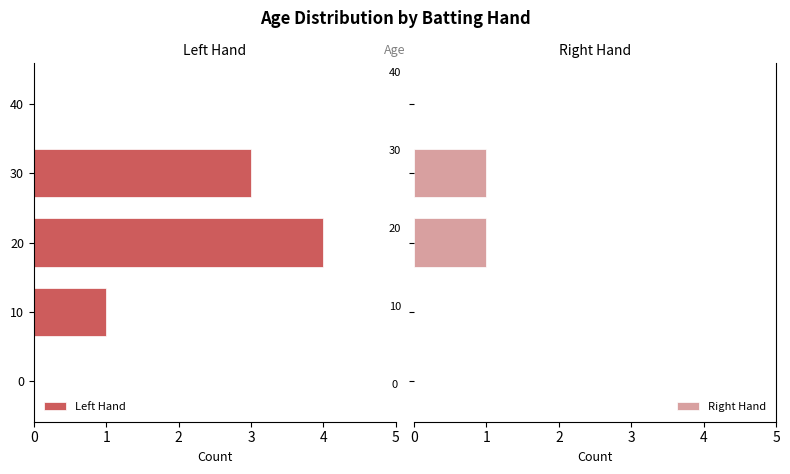

The Left Hand series shows -1 at 10. True or false?

False